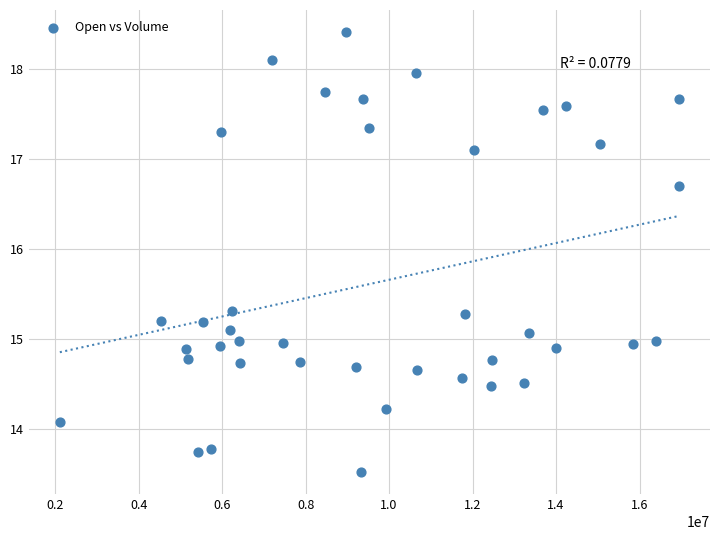

What is the range of Y values (max minus min)?

4.9